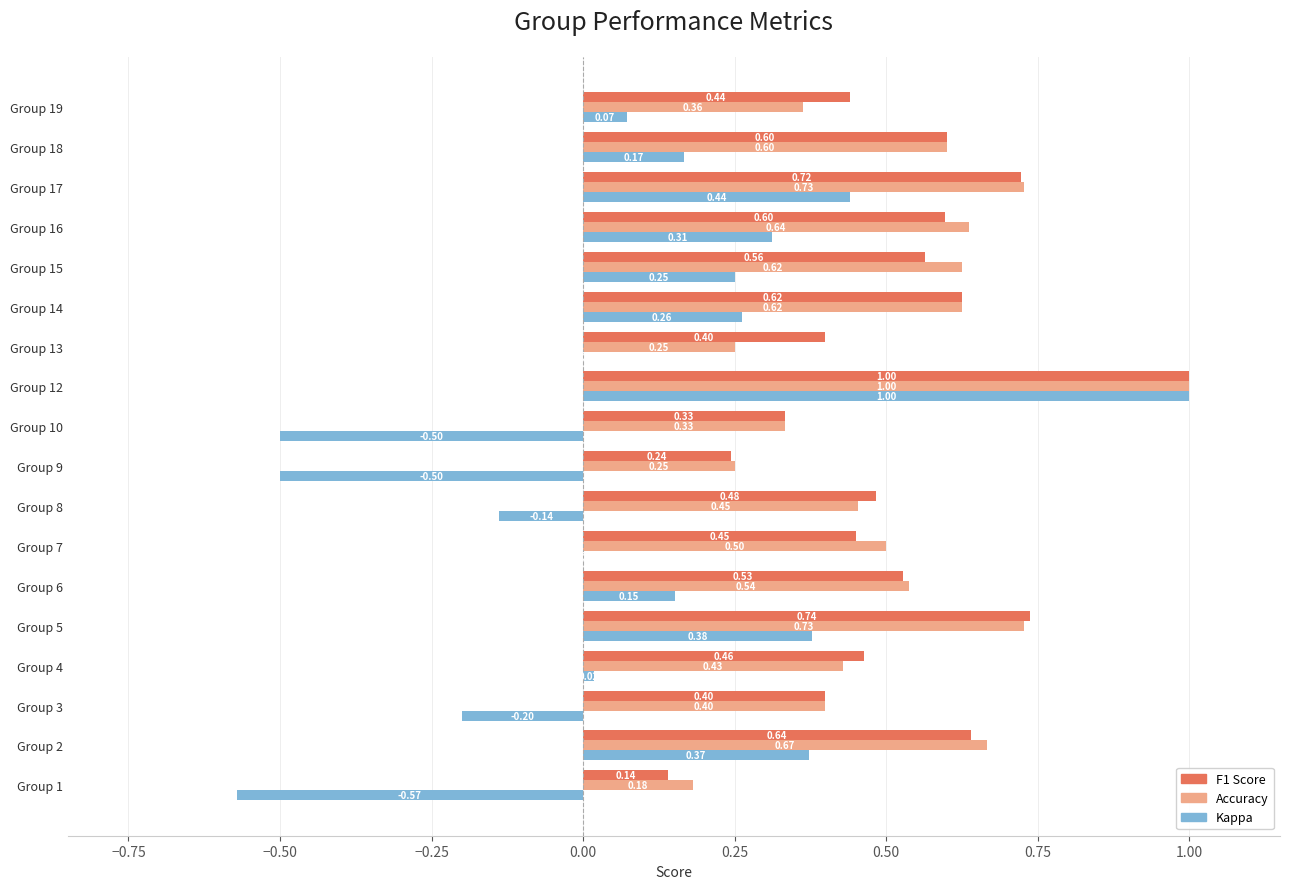

What is the sum of all Accuracy values?

9.3